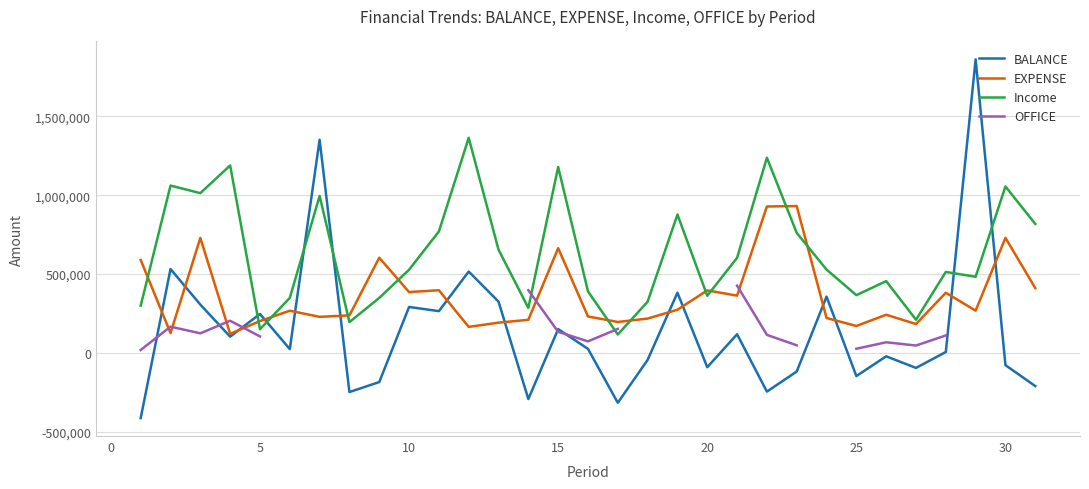

How many times do BALANCE and Income cross each other?

6